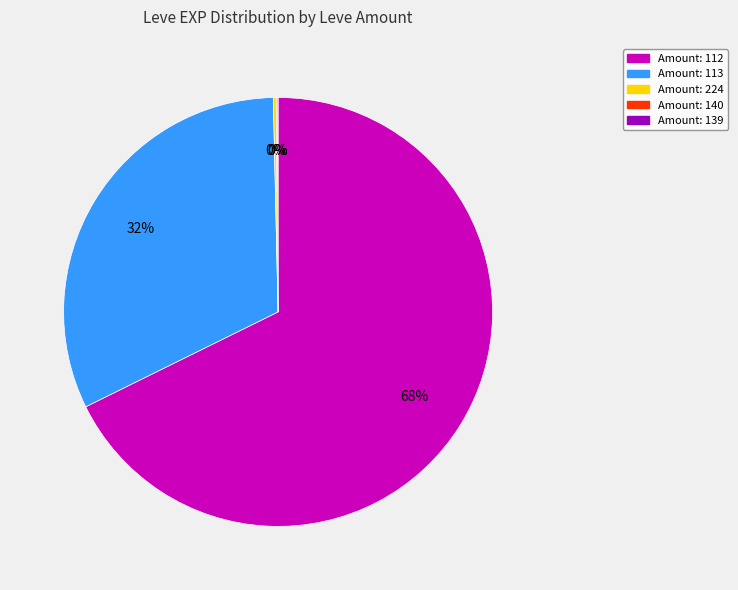

To the nearest percent, what is the difference between the largest and smallest slice percentages?

68%